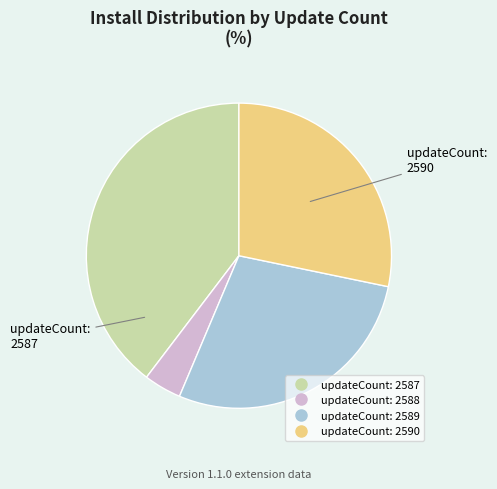

Is there a majority slice in this chart?

No